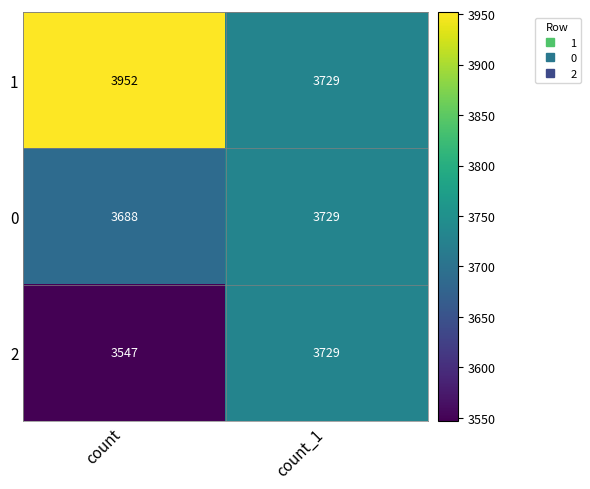

What is the total value across all series at count_1?

11187